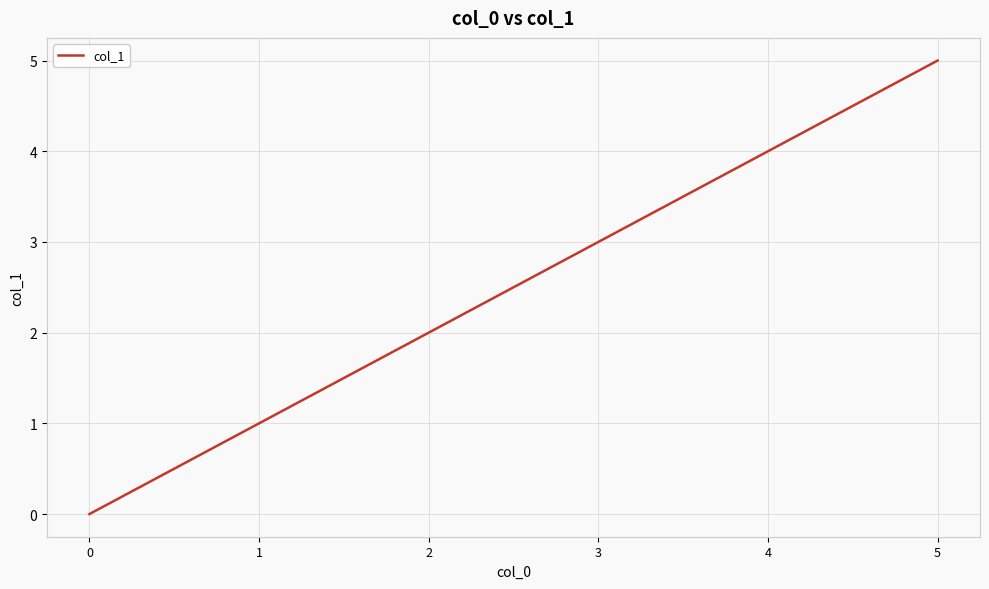

What is the difference between the maximum and second lowest values?

4